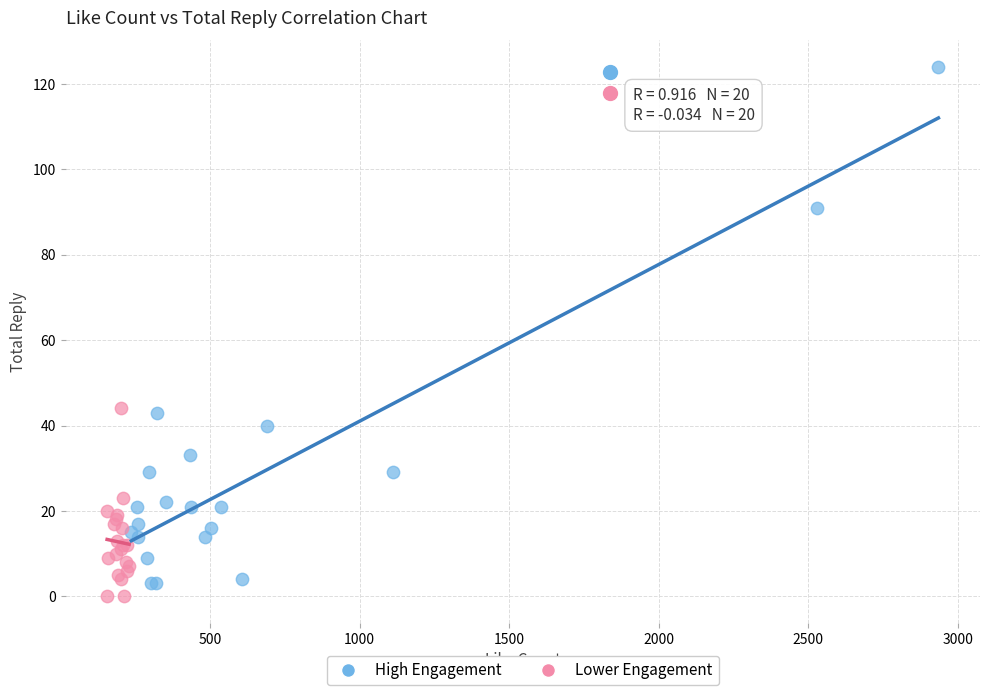

Which series has the widest spread of Y values?

High Engagement